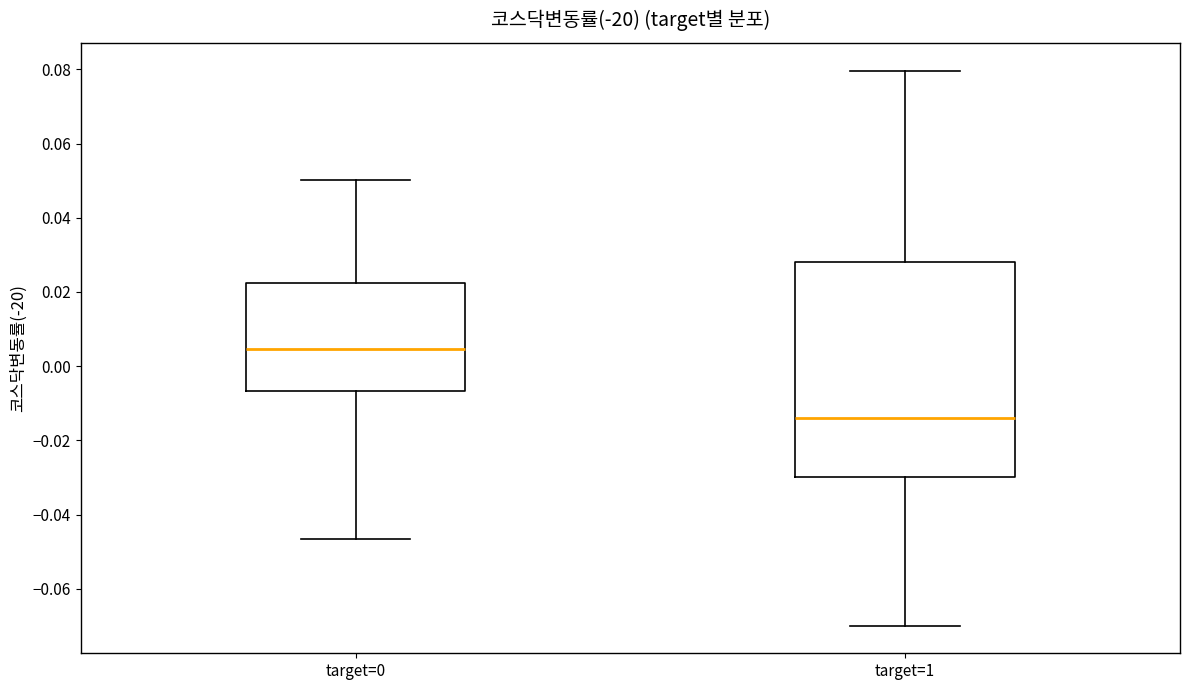

Reading left to right, read every box against the y-axis: the position of its median line, the range the box covers, and the ends of its whiskers. The values are not printed on the chart, so give them approximately, as read against the axis.

target=0: median 0.004, box -0.006 to 0.022, whiskers -0.046 to 0.050
target=1: median -0.014, box -0.030 to 0.028, whiskers -0.070 to 0.080